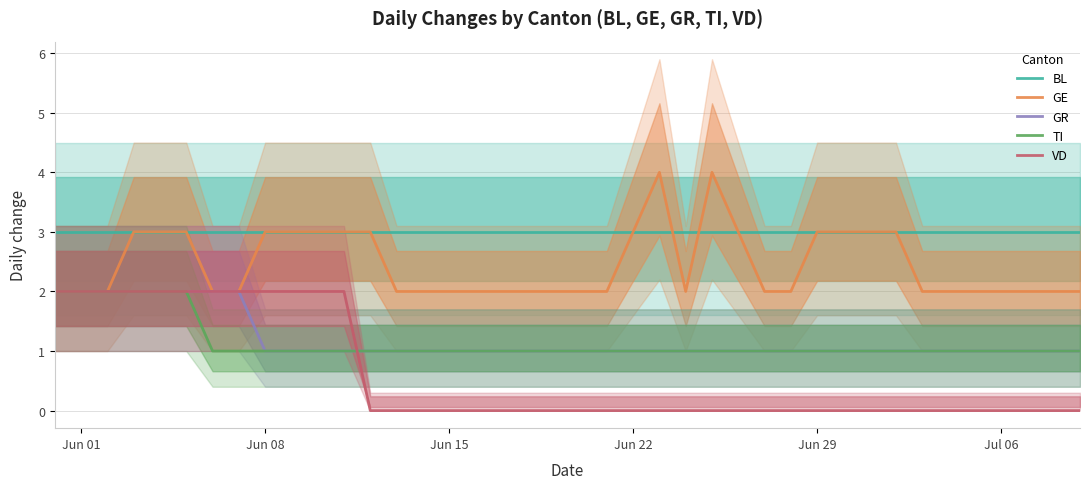

What is the maximum value for GE?

4